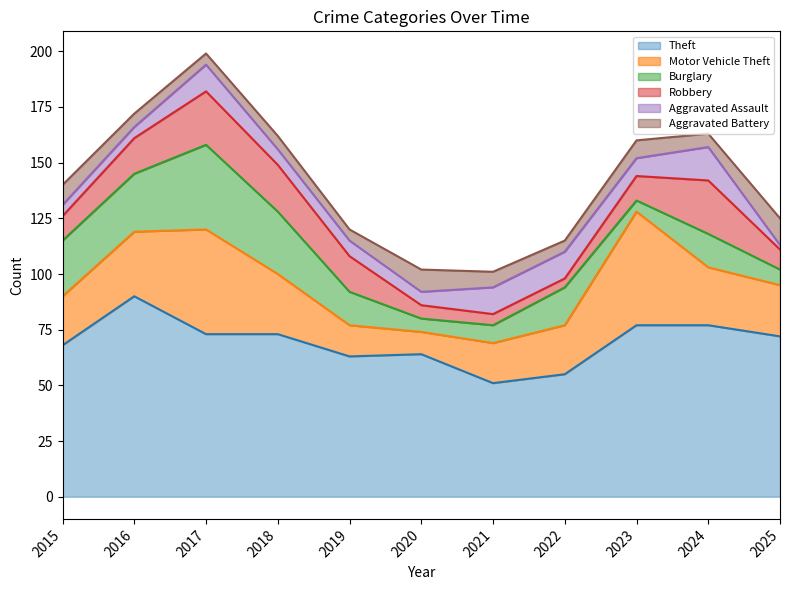

How many values in the Motor Vehicle Theft series are below 23?

5